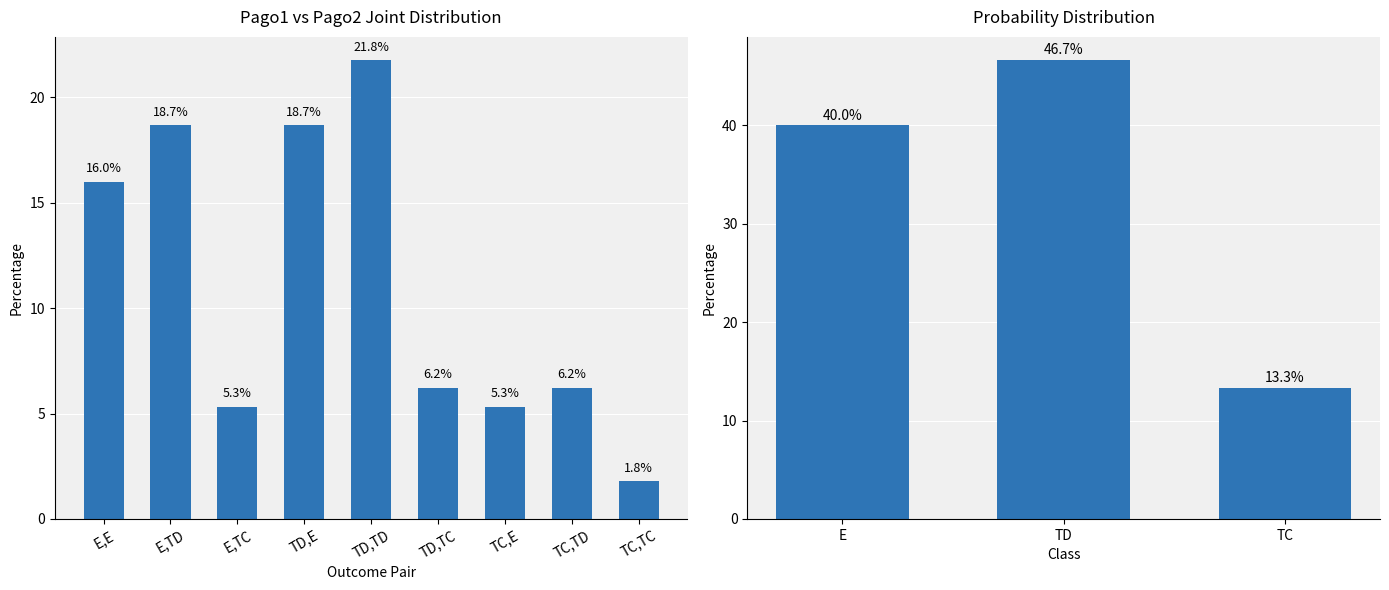

What is the approximate value at TC,TD?

6.2